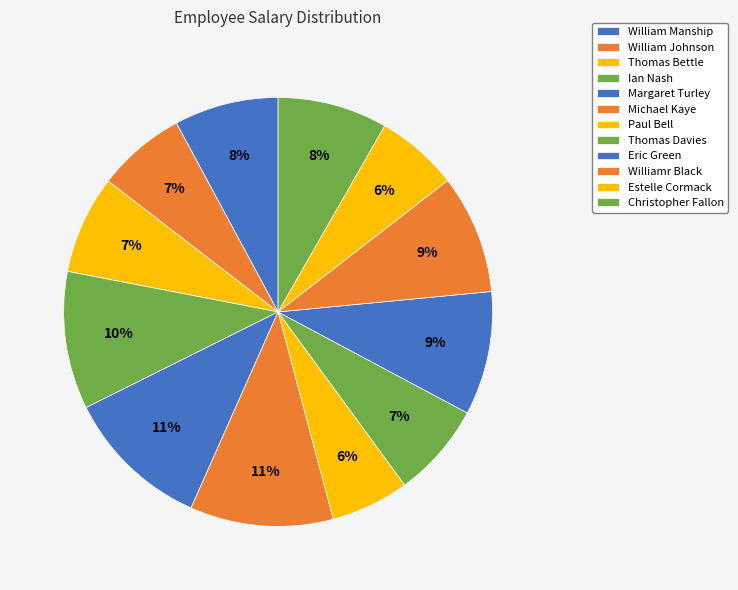

Do Michael Kaye and William Manship together represent more than half of the pie?

No